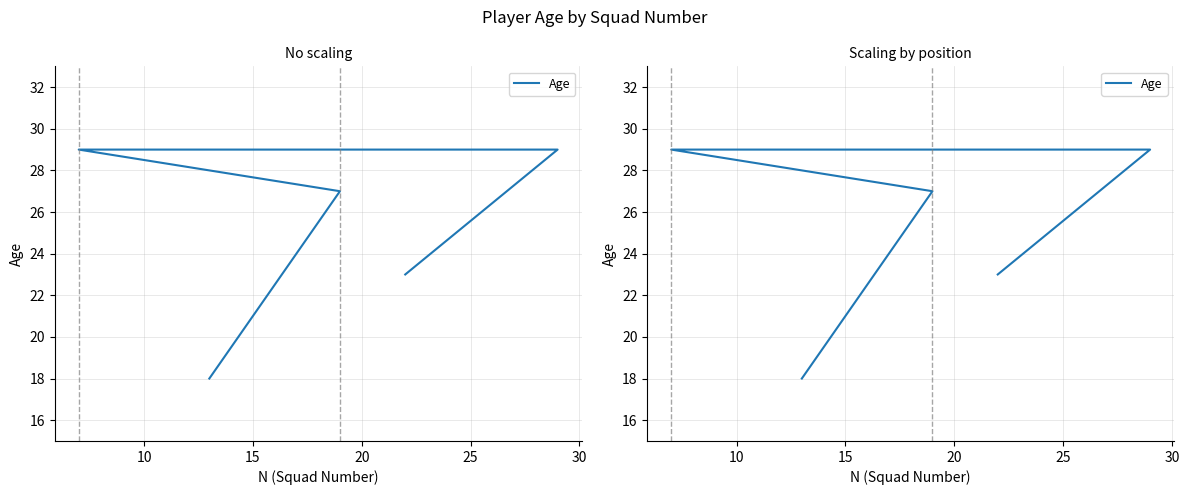

The chart shows a value of 29 at 15. True or false?

True